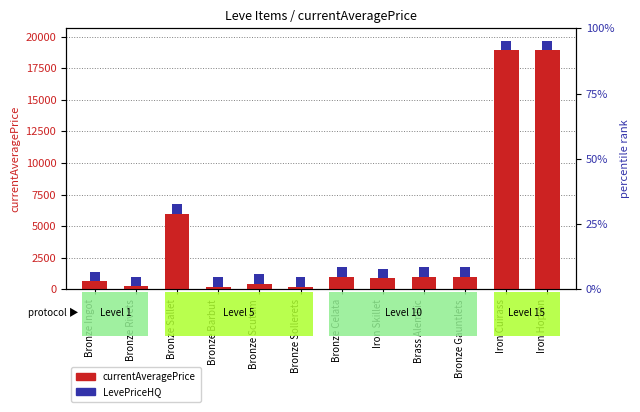

How many data points in currentAveragePrice are above 990?

3